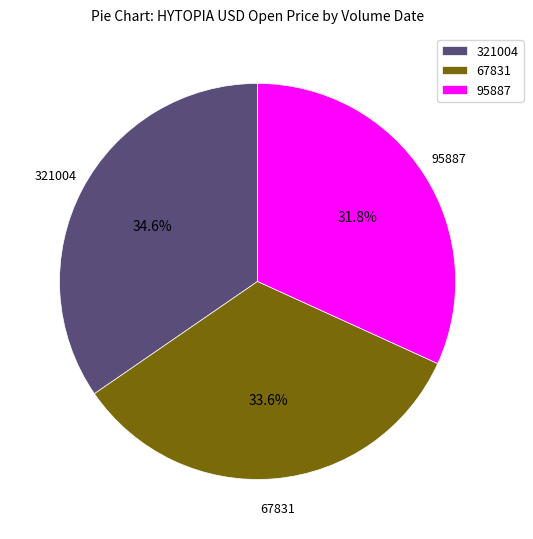

How many slices are in this pie chart?

3